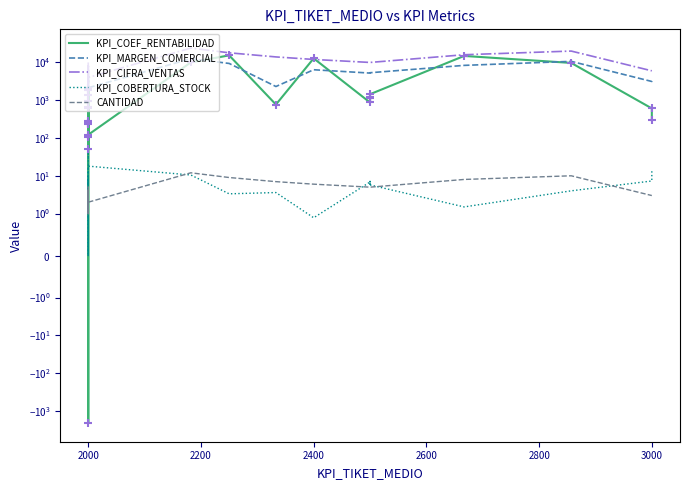

At how many categories does at least one series exceed 13042?

5